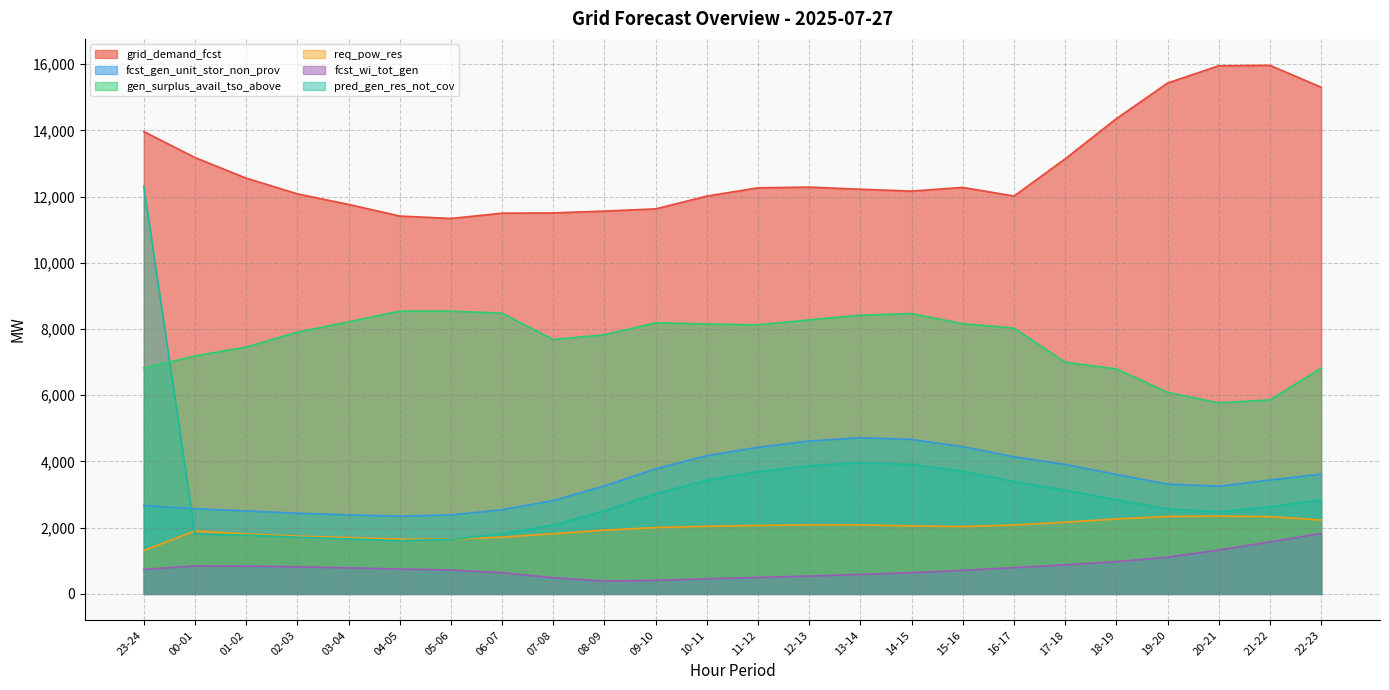

Rank the series at 14-15 from highest to lowest value.

grid_demand_fcst, gen_surplus_avail_tso_above, fcst_gen_unit_stor_non_prov, pred_gen_res_not_cov, req_pow_res, fcst_wi_tot_gen